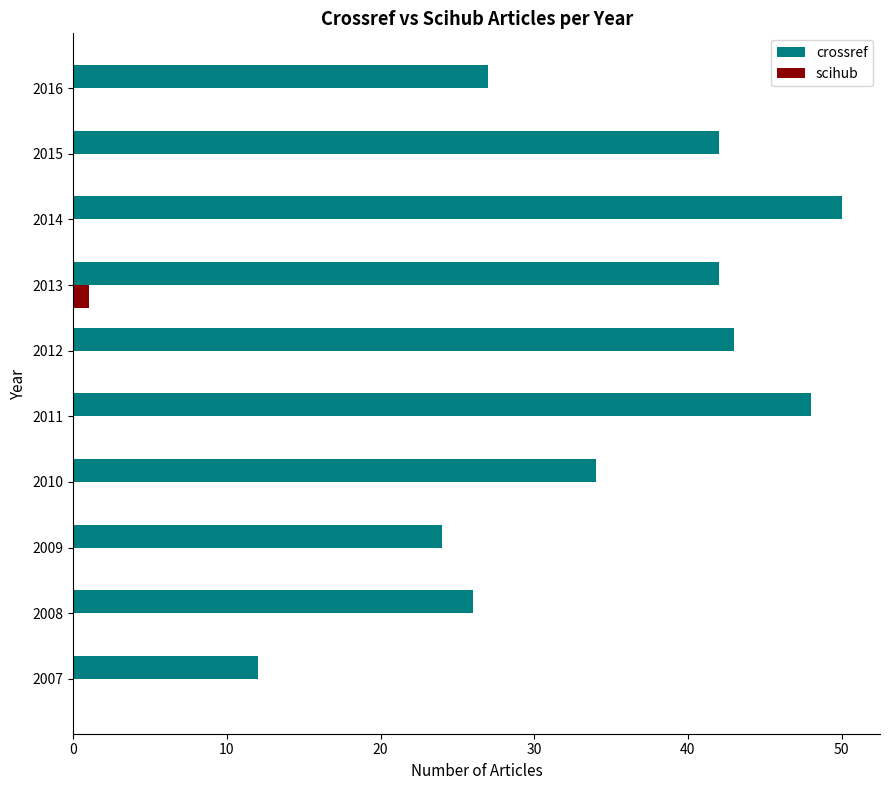

What is the sum of all crossref values?

348